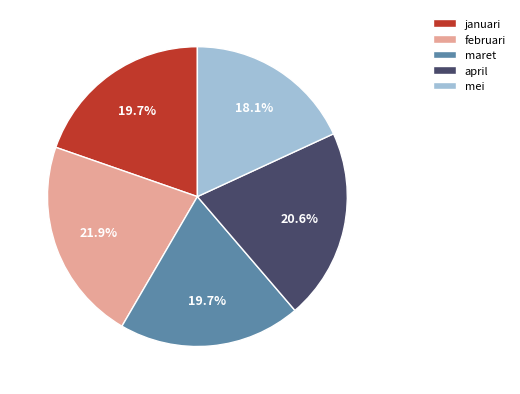

Between maret and mei, which is larger?

maret